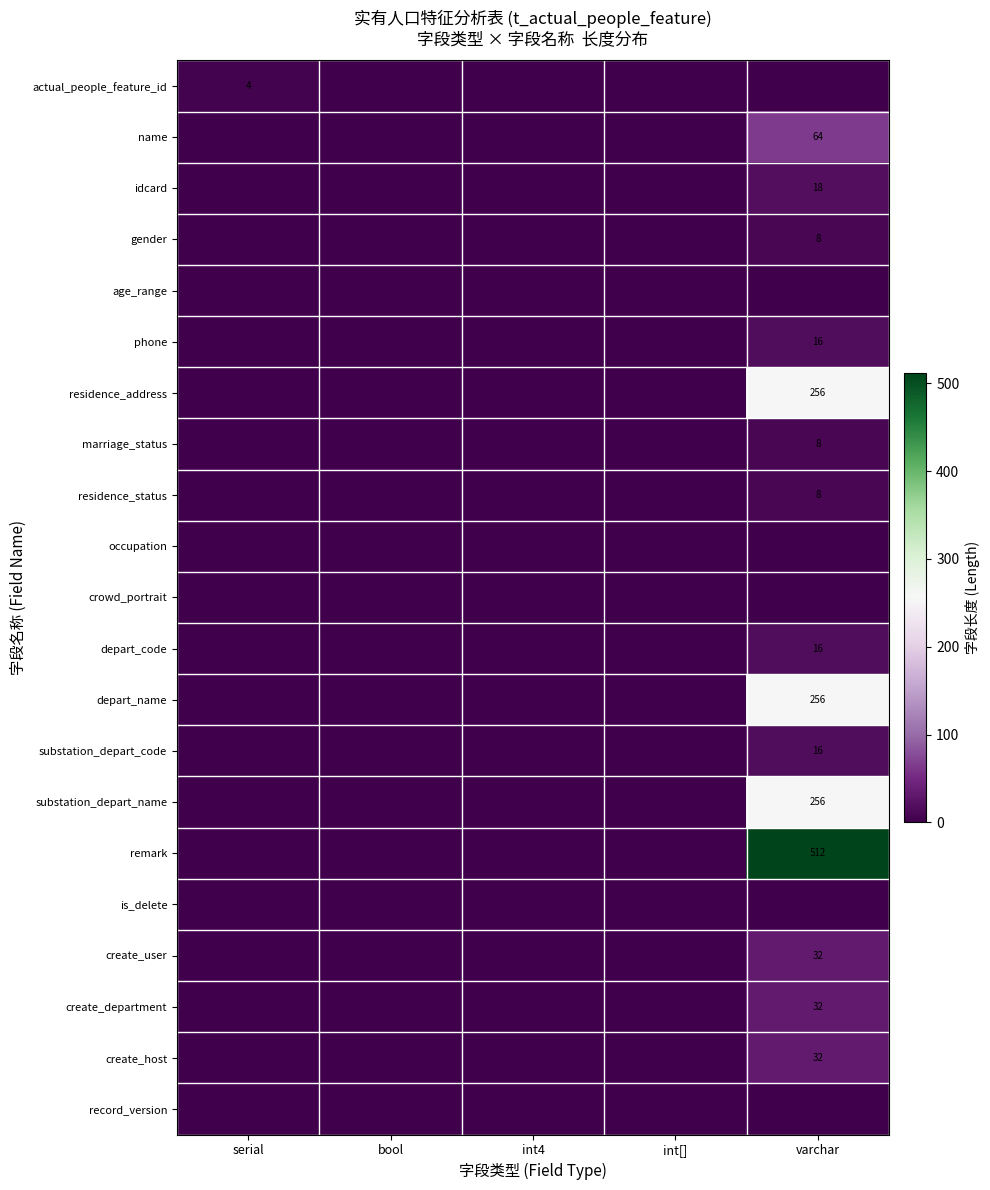

The value of substation_depart_name at varchar is 256. True or false?

True